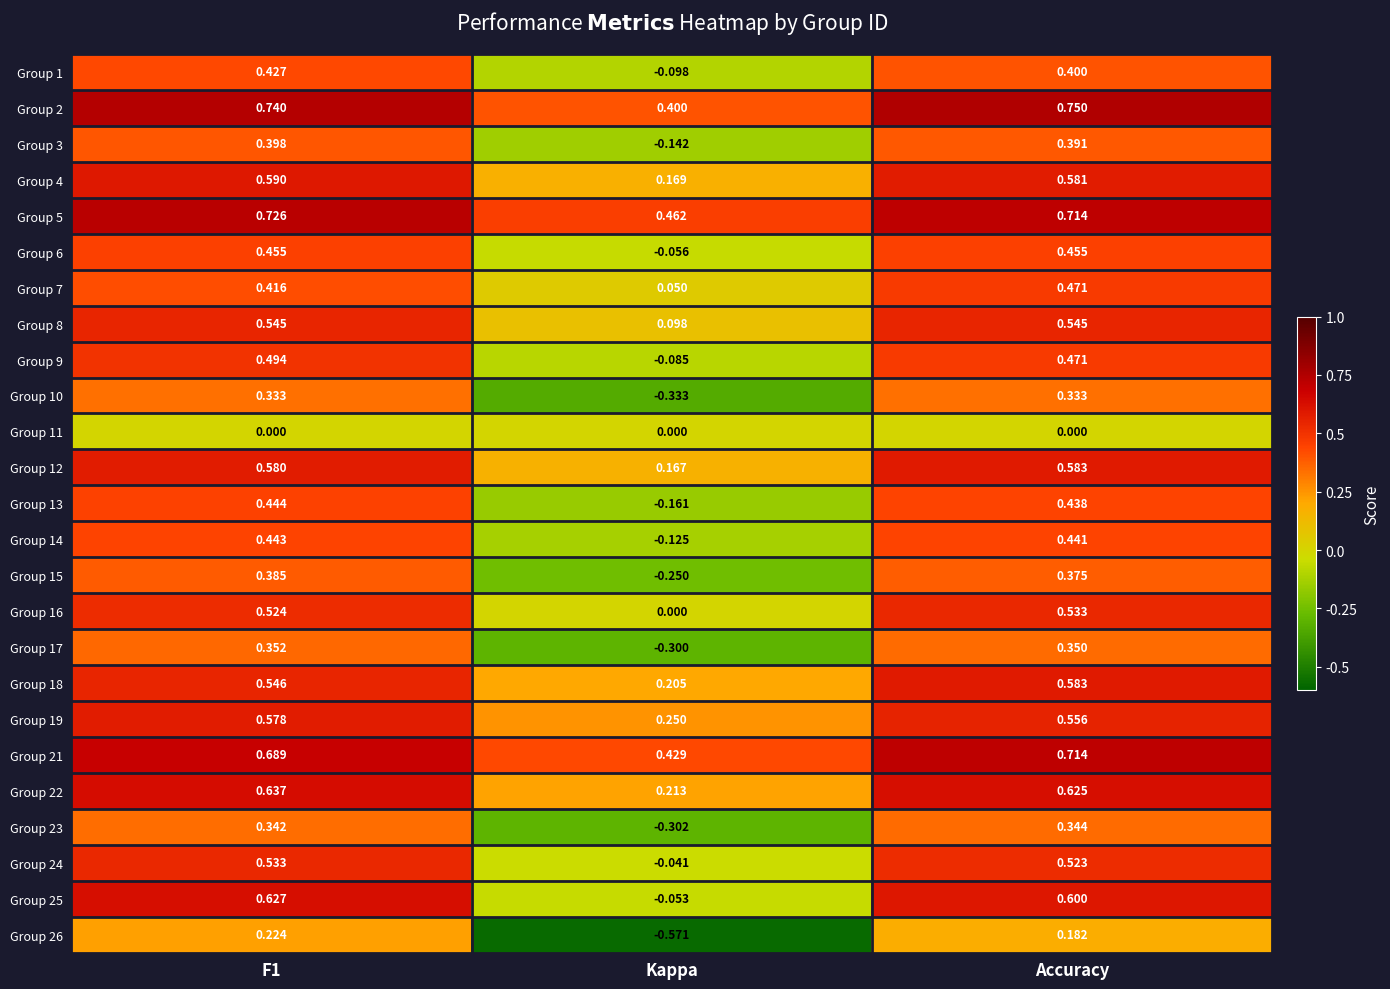

At which label is Group 18 closest to 0?

Kappa